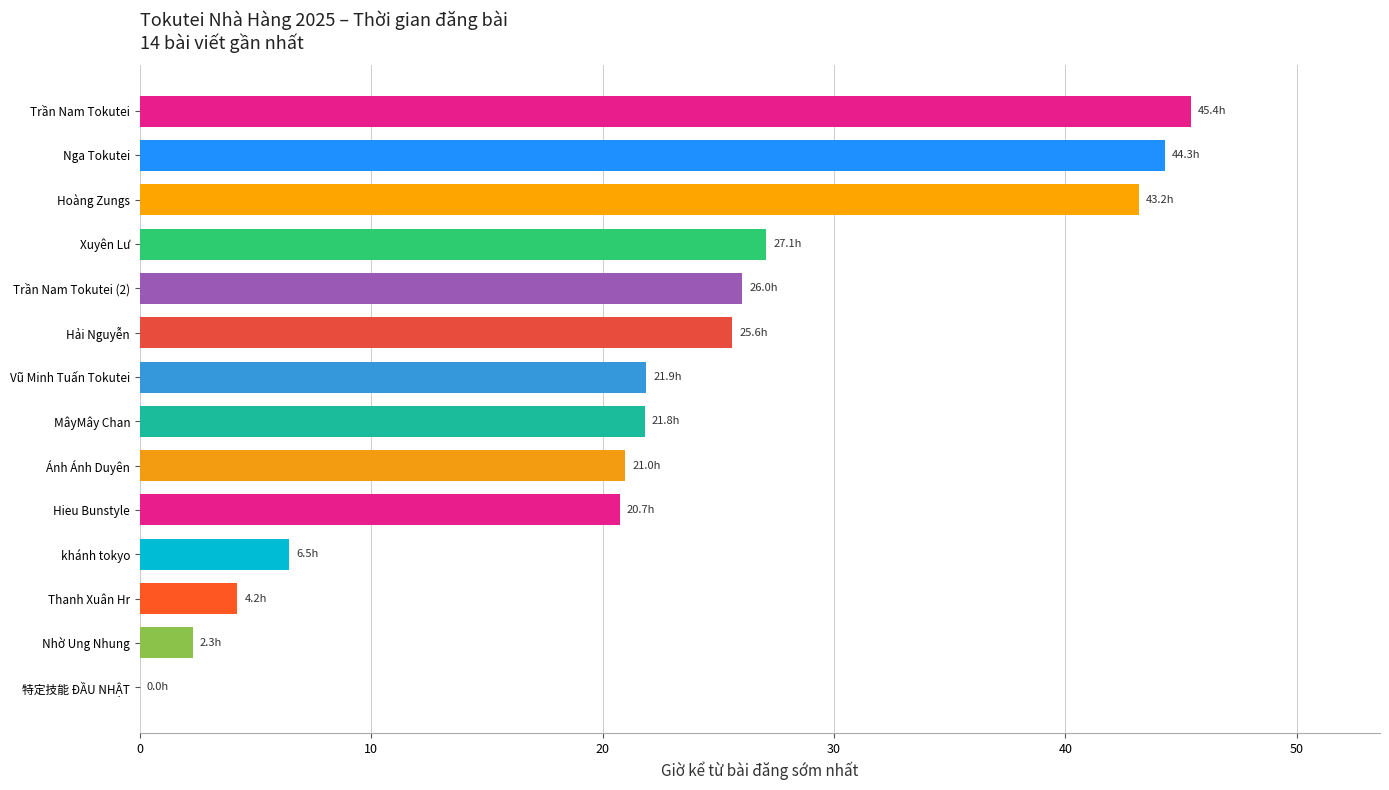

Is it true that the value at Xuyên Lư is 12.2?

False